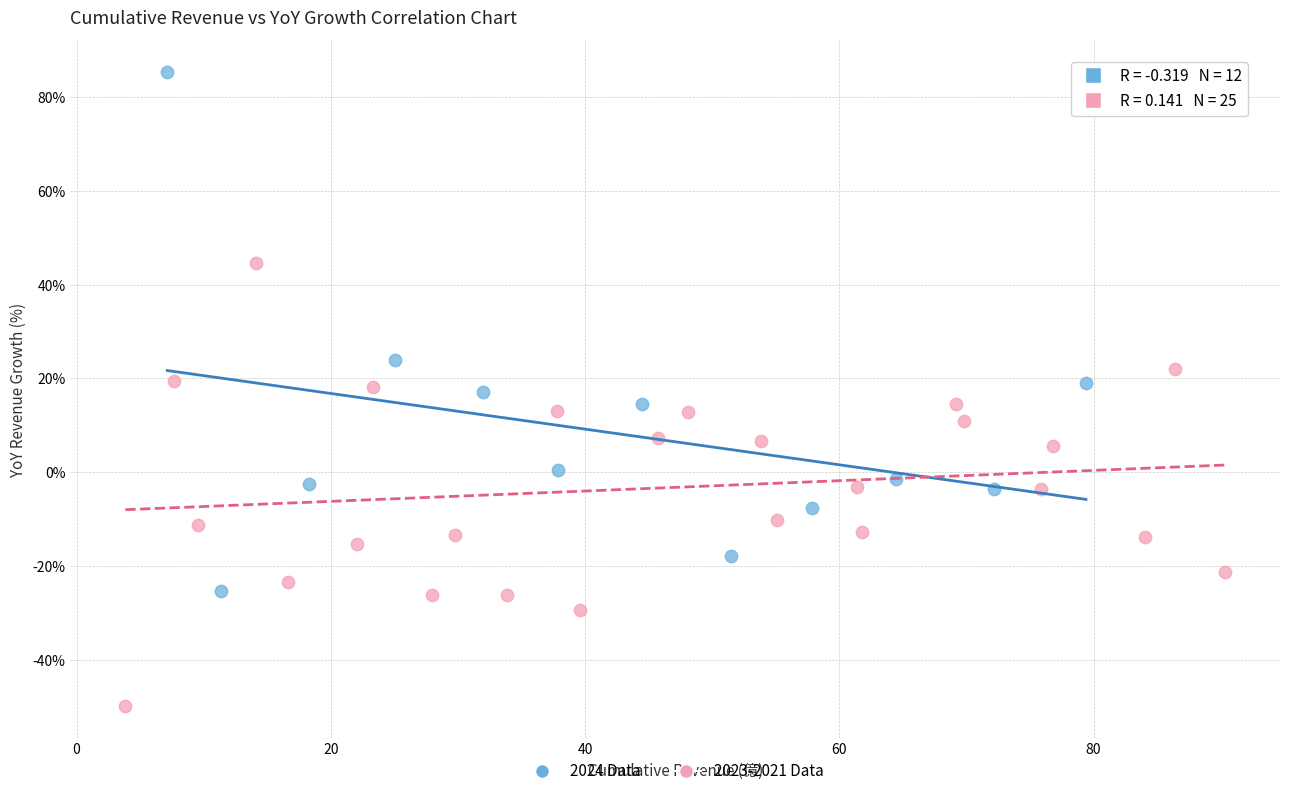

Which series reaches the minimum Y coordinate?

2023-2021 Data